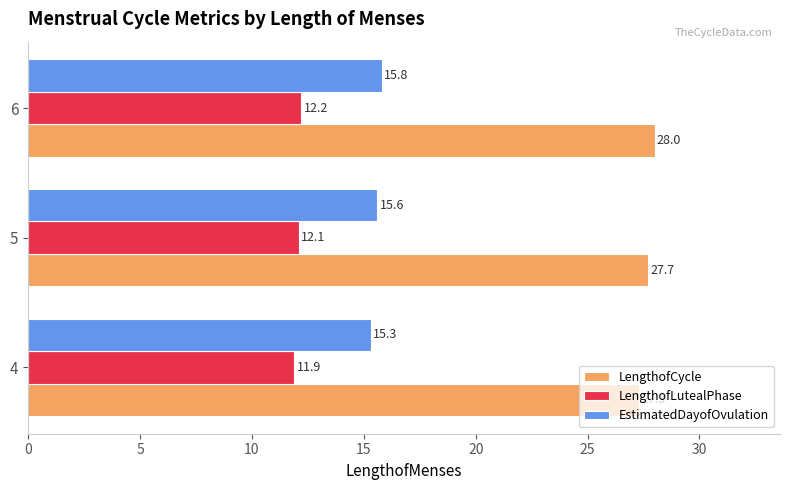

What is the total value across all series at 5?

55.4